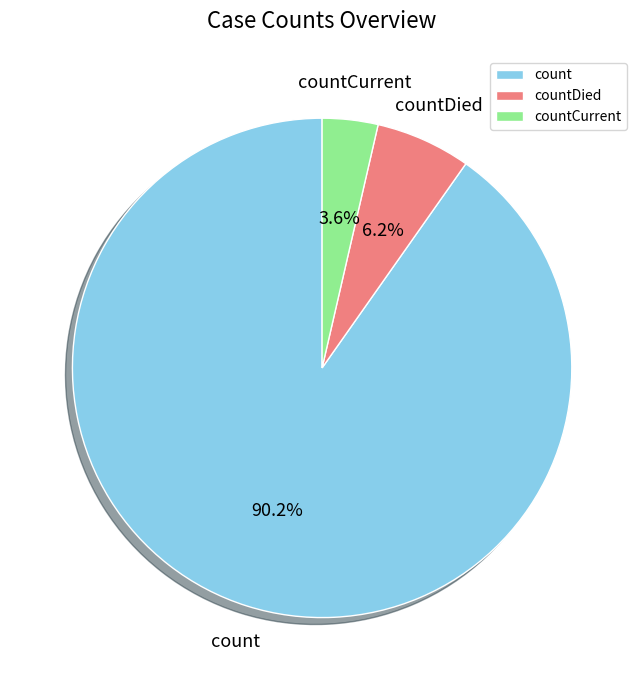

To the nearest percent, what is the combined percentage of countCurrent and count?

94%